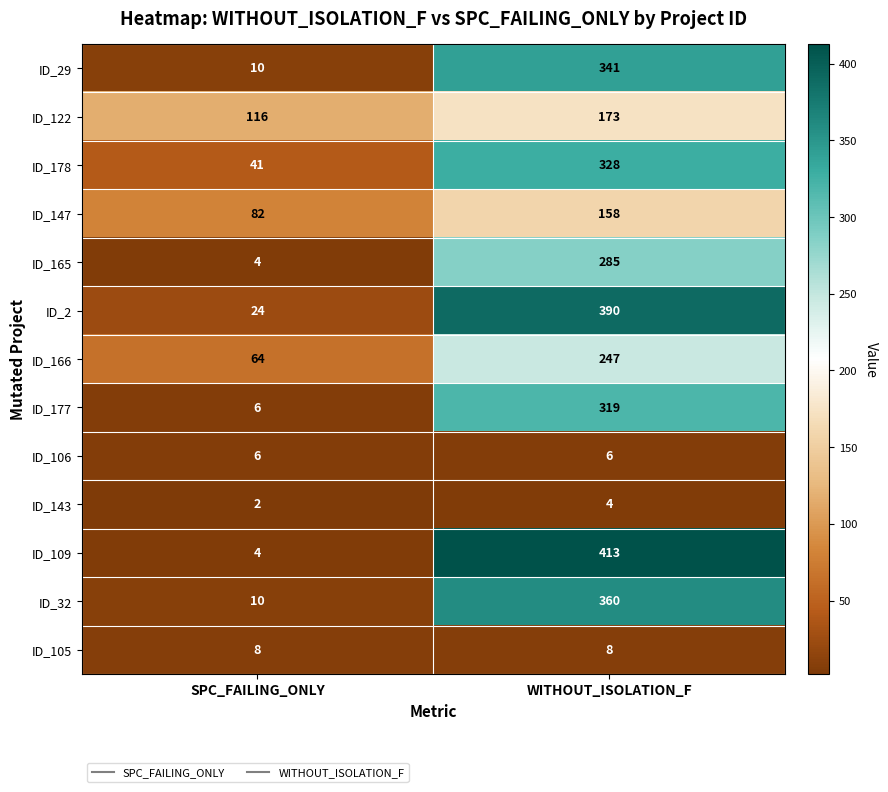

What is the difference between the highest and lowest values at SPC_FAILING_ONLY?

114